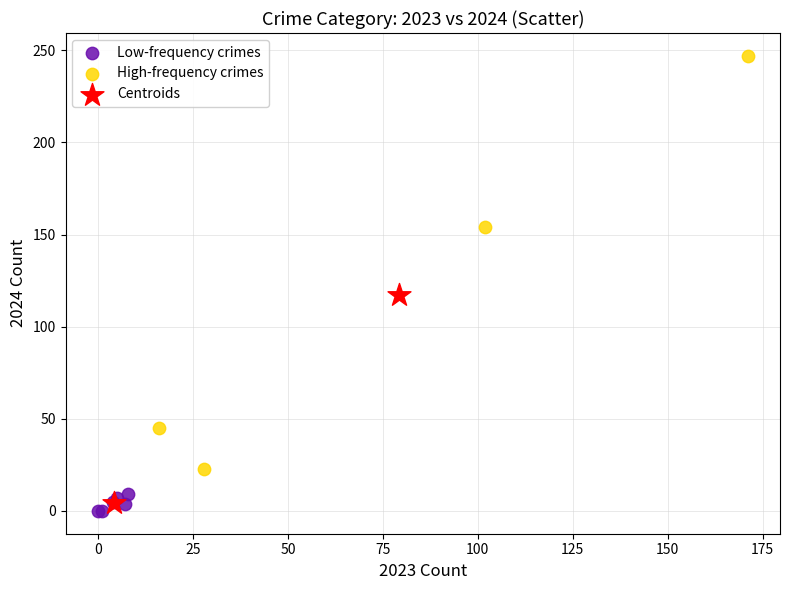

What are all the series names shown in the legend?

Low-frequency crimes, High-frequency crimes, Centroids